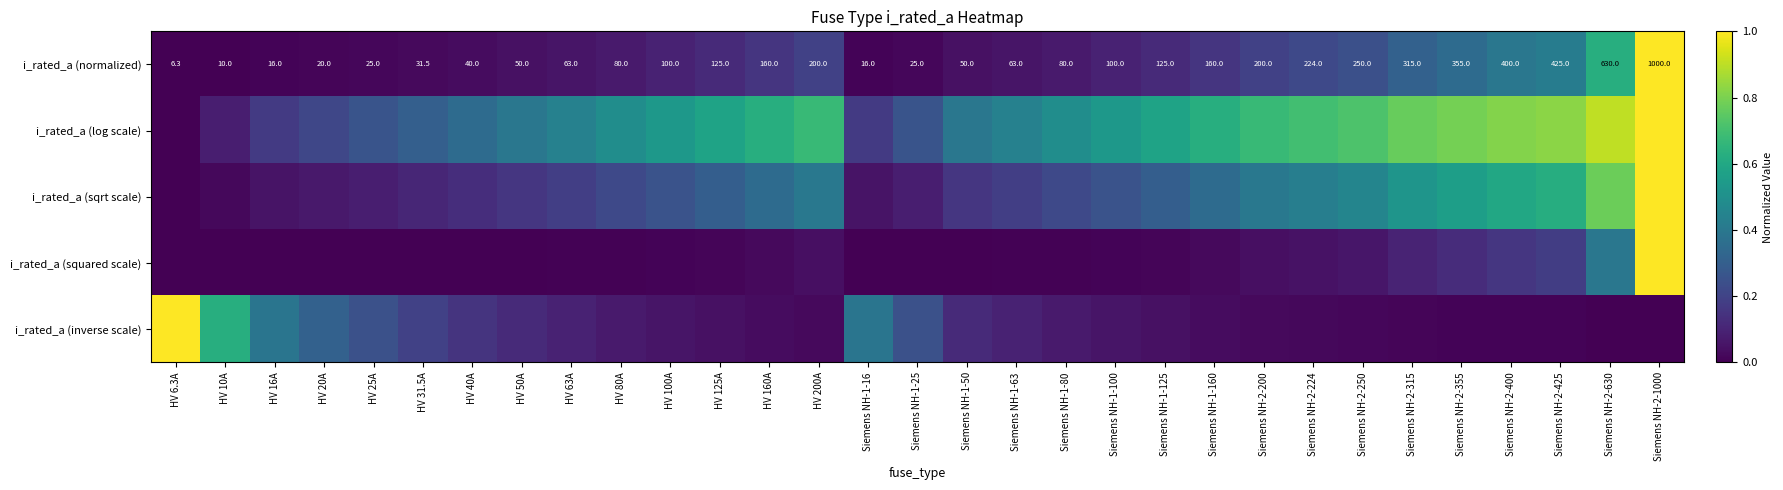

At which label does i_rated_a (log scale) reach its minimum?

HV 6.3A